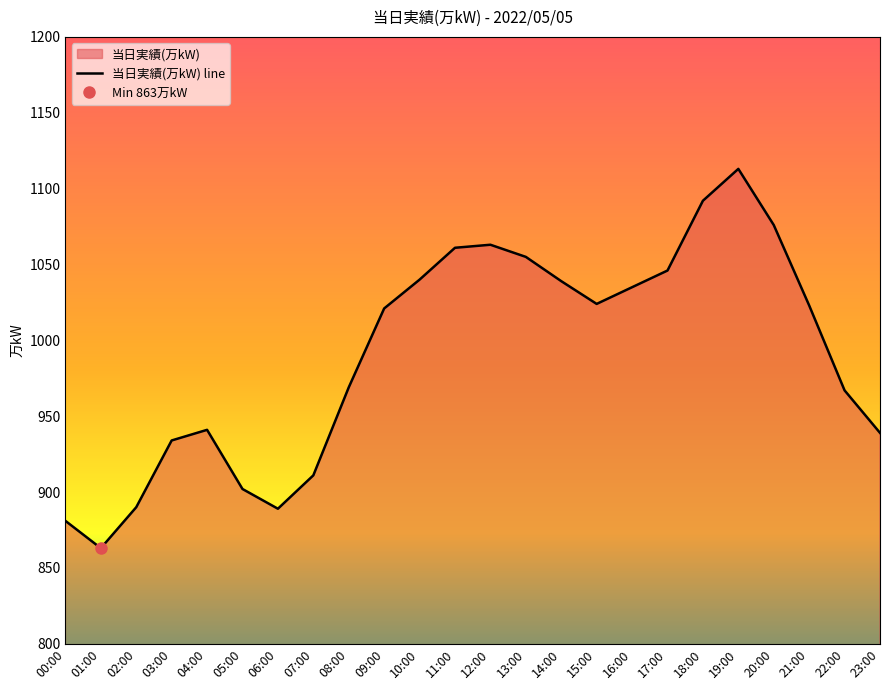

Approximately how many times larger is the value at 17:00 compared to 08:00?

1.1